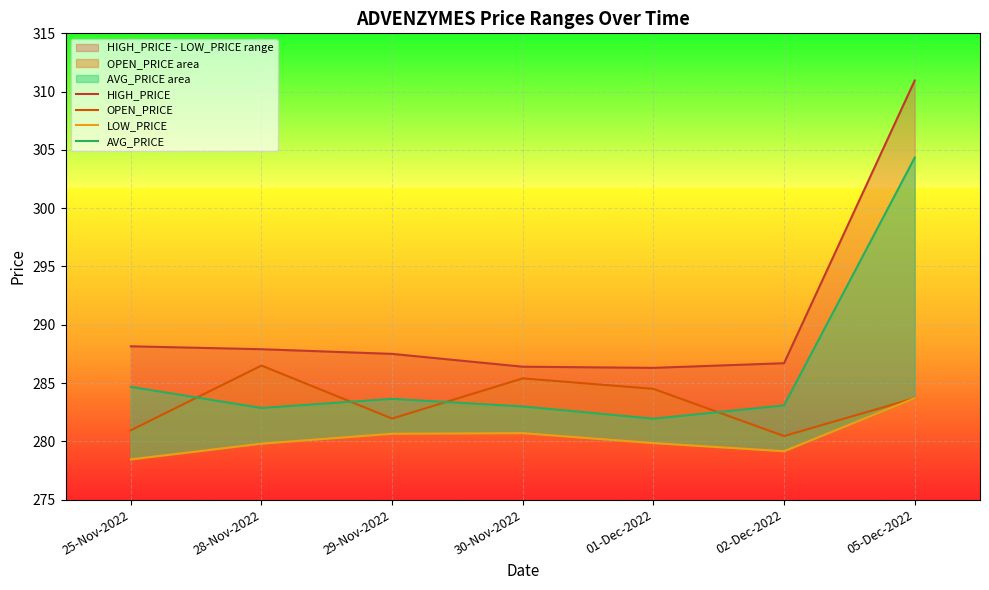

Rank the series by their maximum value, from lowest to highest.

LOW_PRICE, OPEN_PRICE, AVG_PRICE, HIGH_PRICE